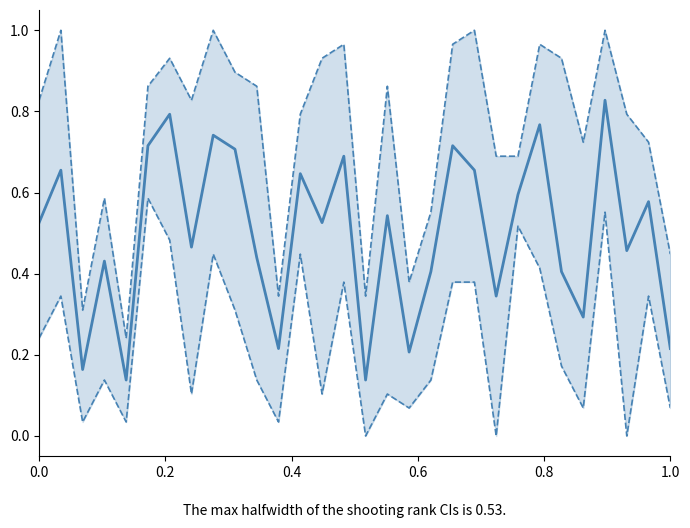

True or false: Mean rank score has a value of 0.2 at 21.

False